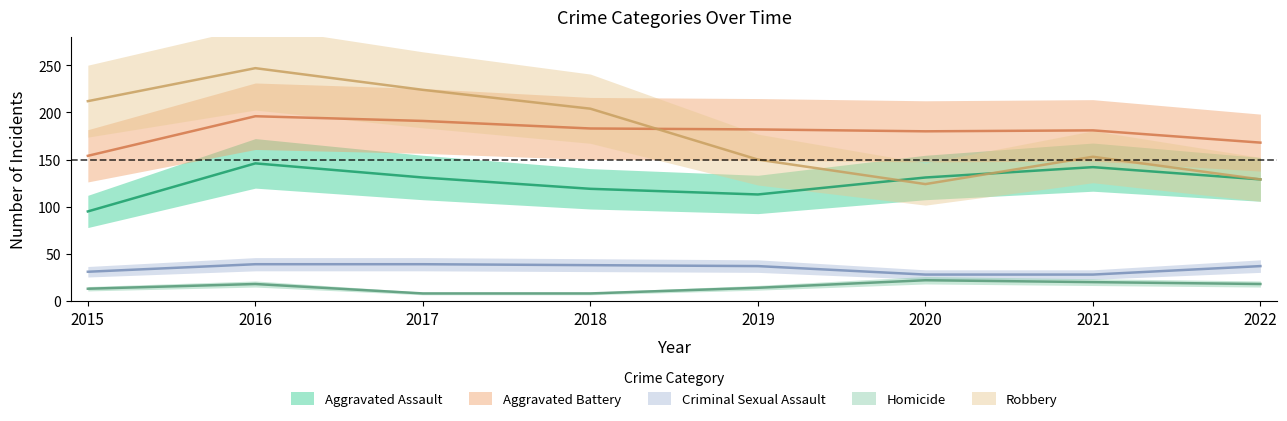

What is the difference between the second highest and second lowest values in the Aggravated Battery series?

23